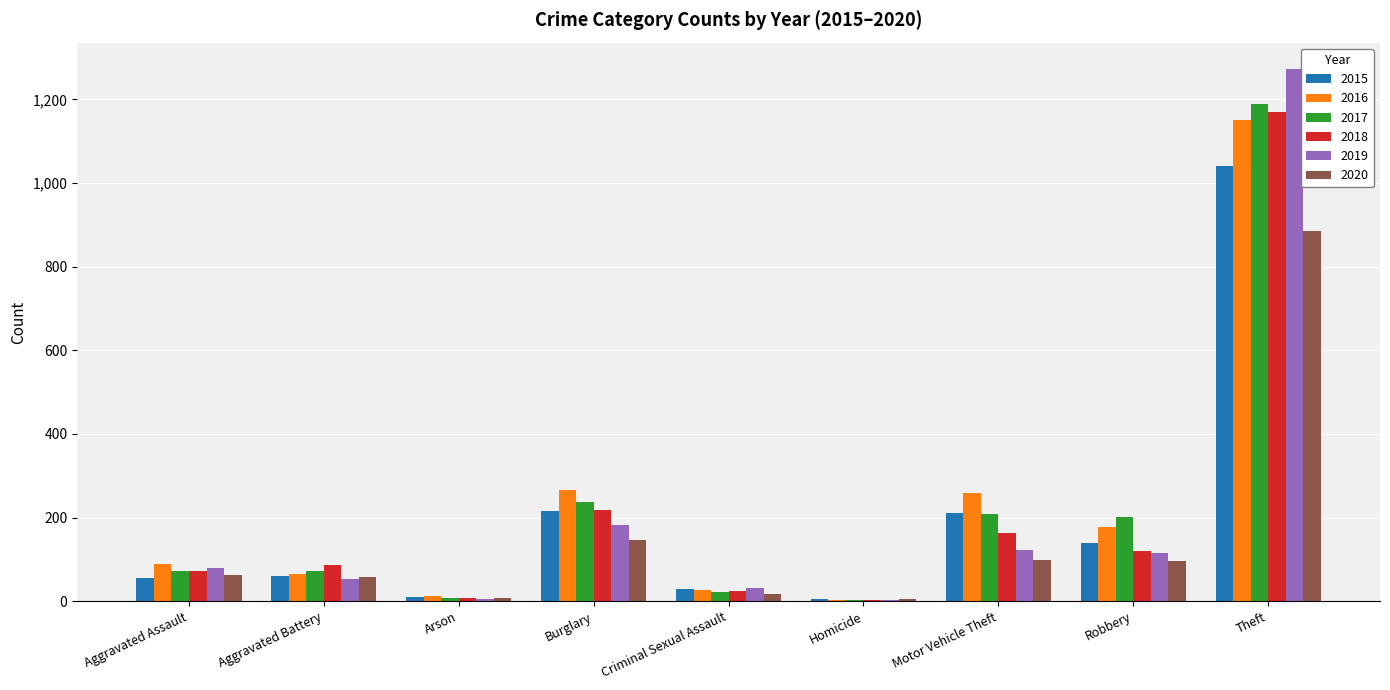

What are all the series names shown in the legend?

2015, 2016, 2017, 2018, 2019, 2020